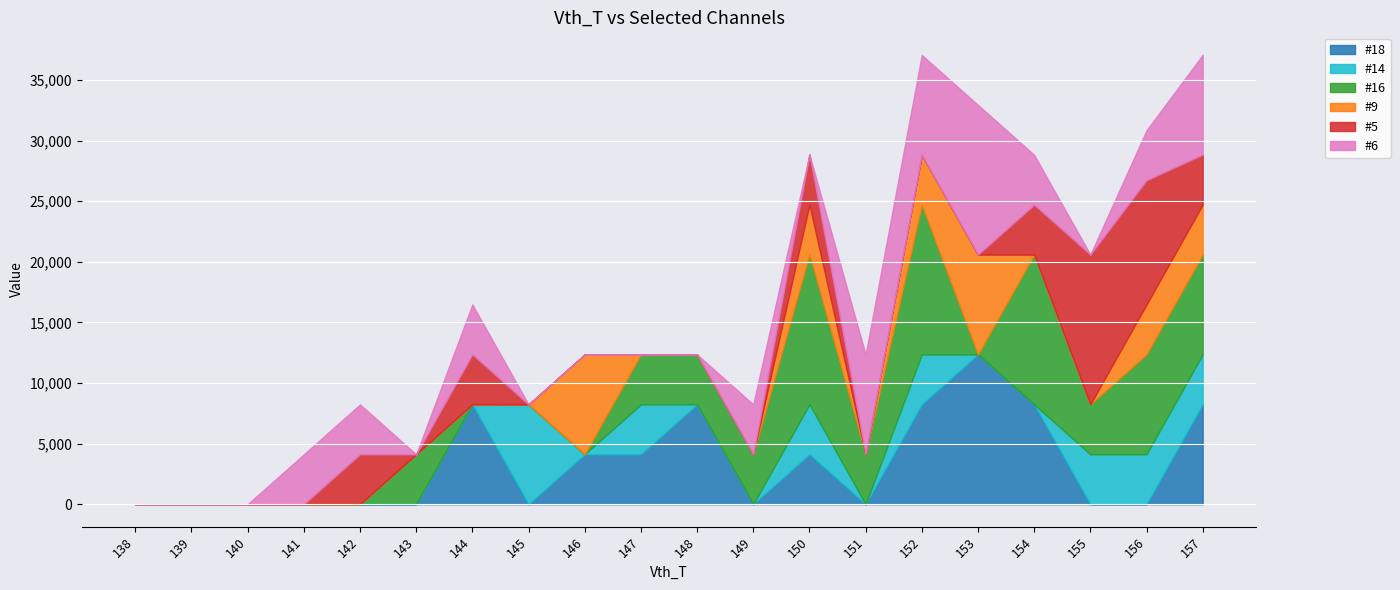

Count the number of data series in this chart.

6